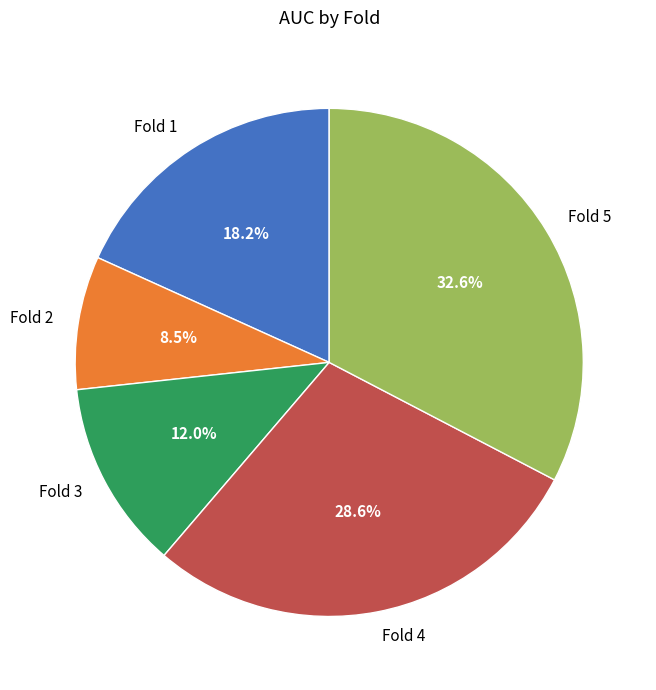

What percentage is NOT represented by Fold 1?

81.8%